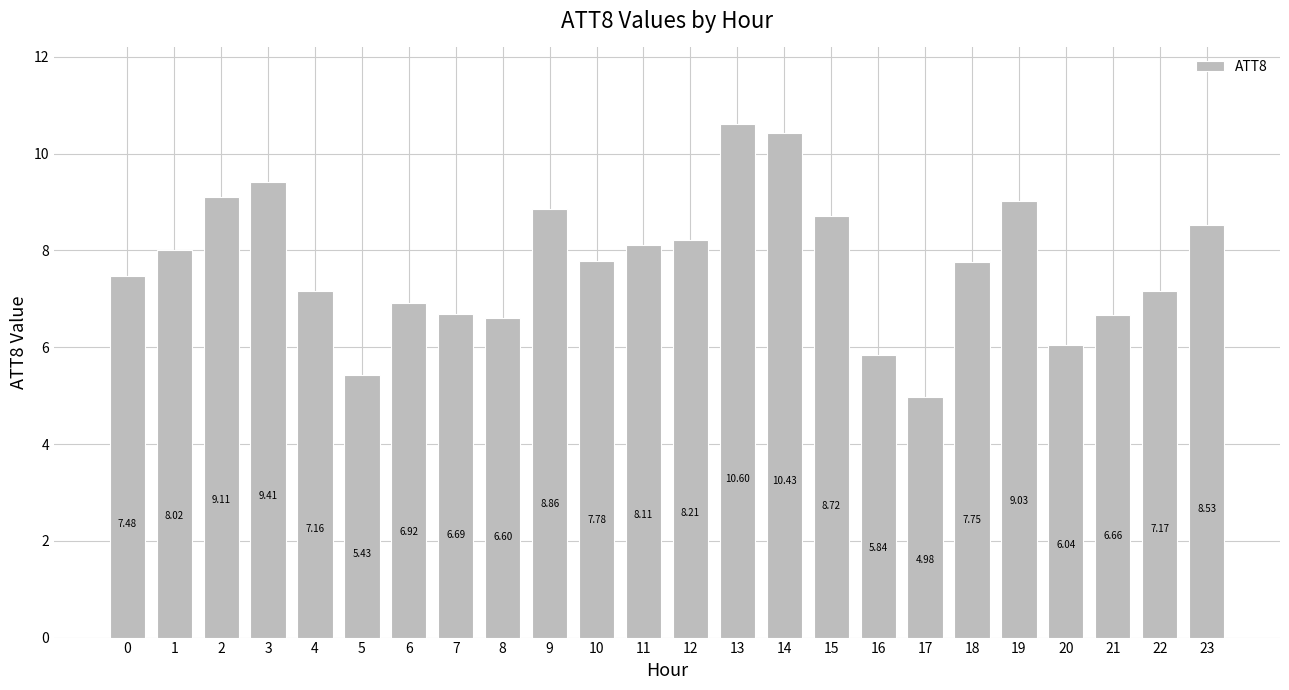

What is the difference between the values at 0 and 13?

3.1